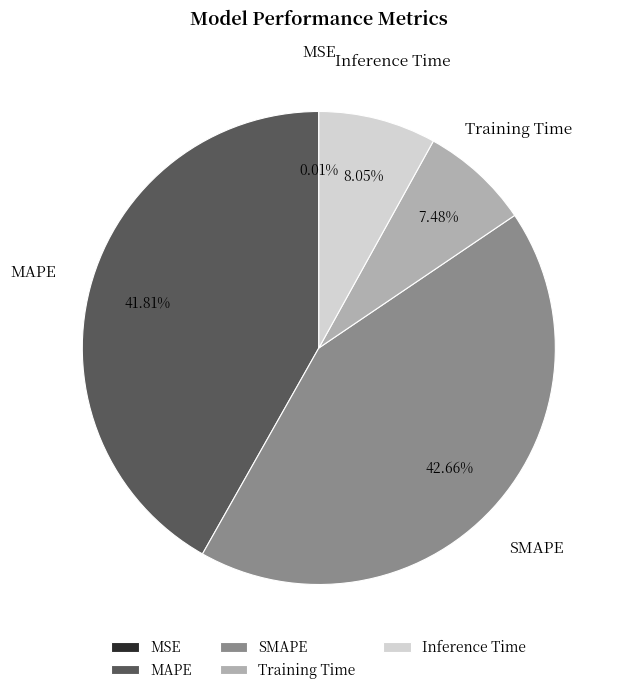

What is the total percentage of SMAPE and Inference Time?

50.7%